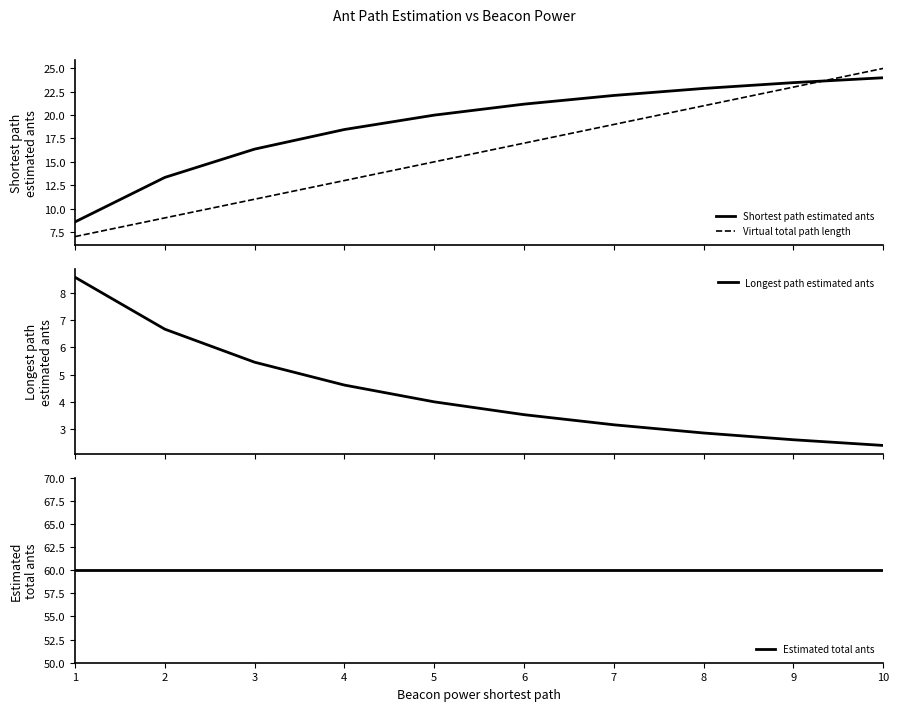

Does the chart display data point markers on the line(s)?

No